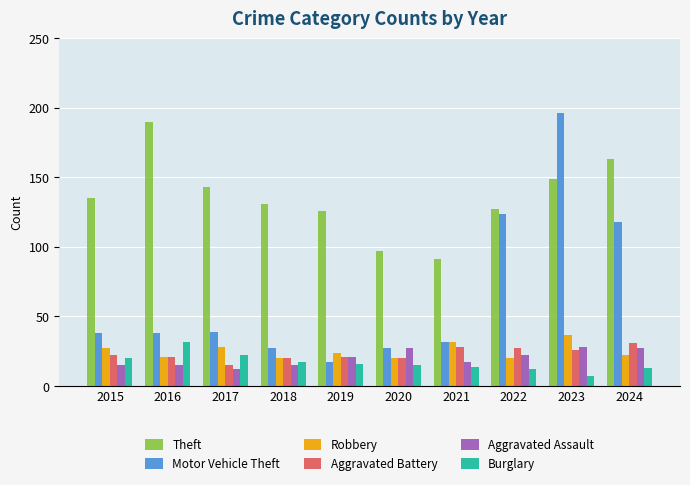

What is the minimum value for Motor Vehicle Theft?

17